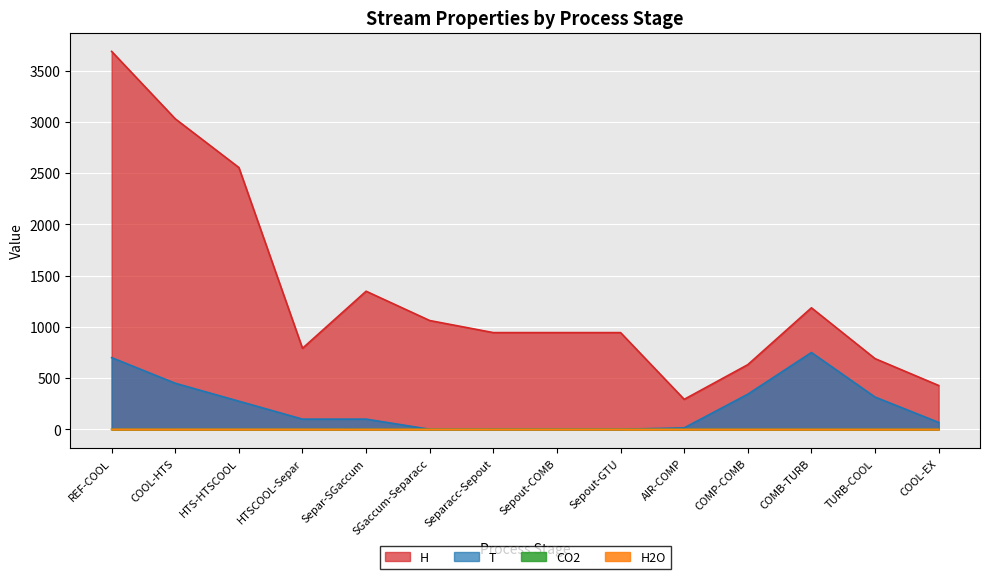

Which category has the lowest value across all series?

AIR-COMP